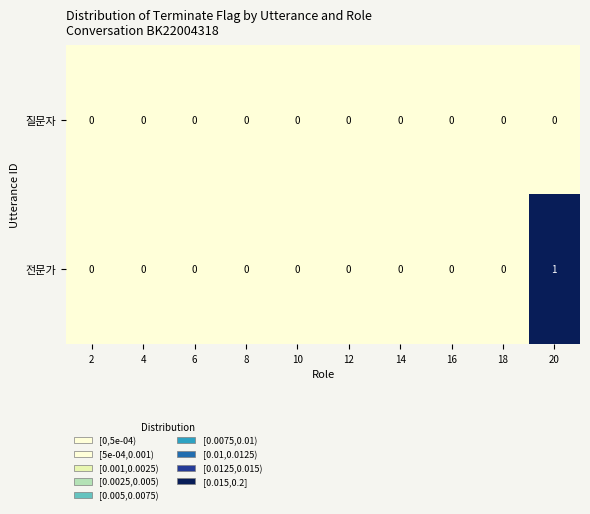

Which series has the widest spread of values?

전문가